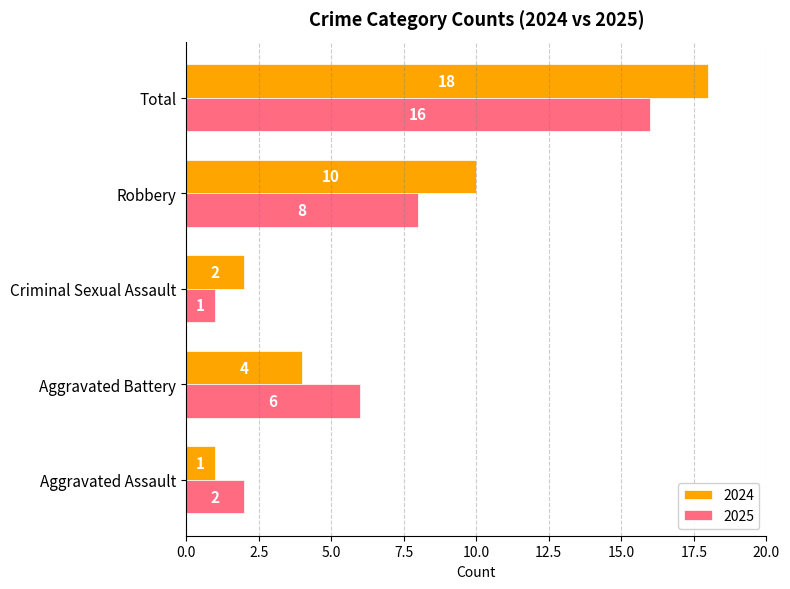

Which series has the largest total across all categories?

2024